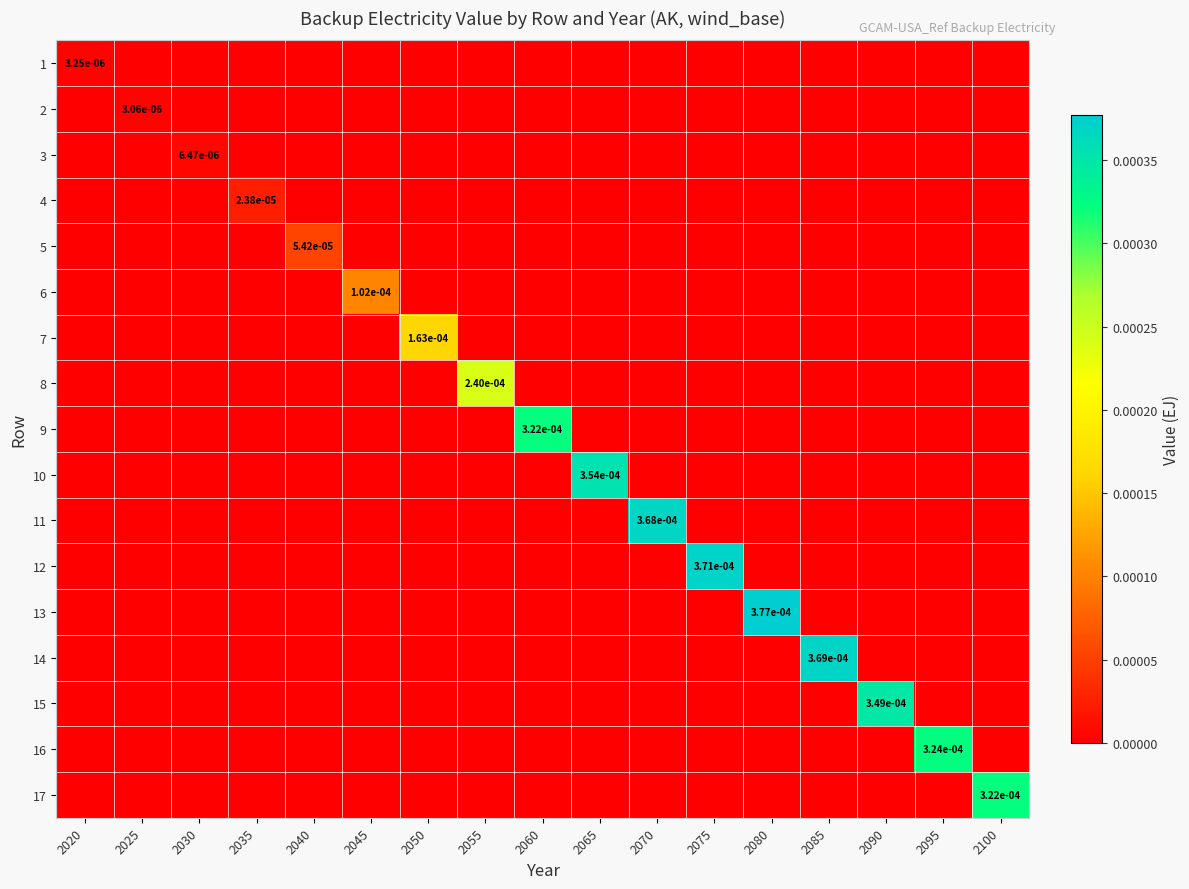

List the series in order of their peak value, lowest first.

2, 1, 3, 4, 5, 6, 7, 8, 9, 17, 16, 15, 10, 11, 14, 12, 13